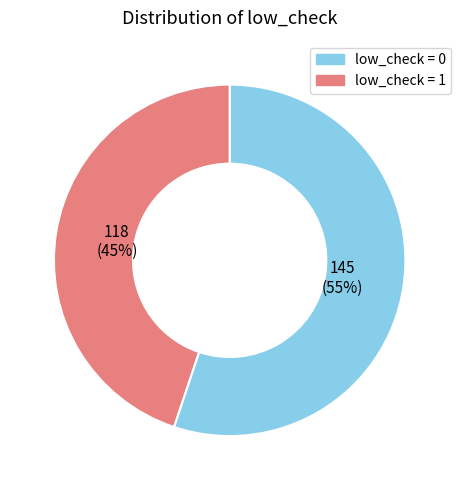

To the nearest percent, what is the average slice percentage?

50%